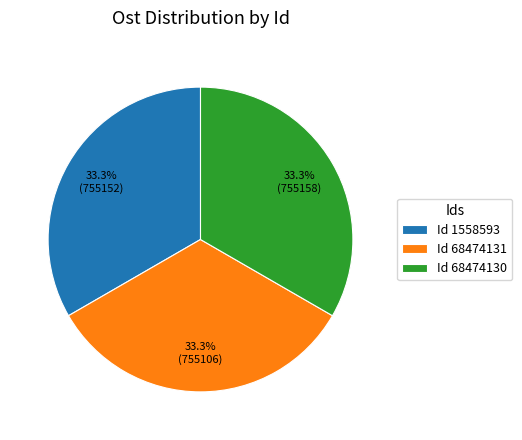

Approximately how many times larger is the value at Id 1558593 compared to Id 68474130?

1.0